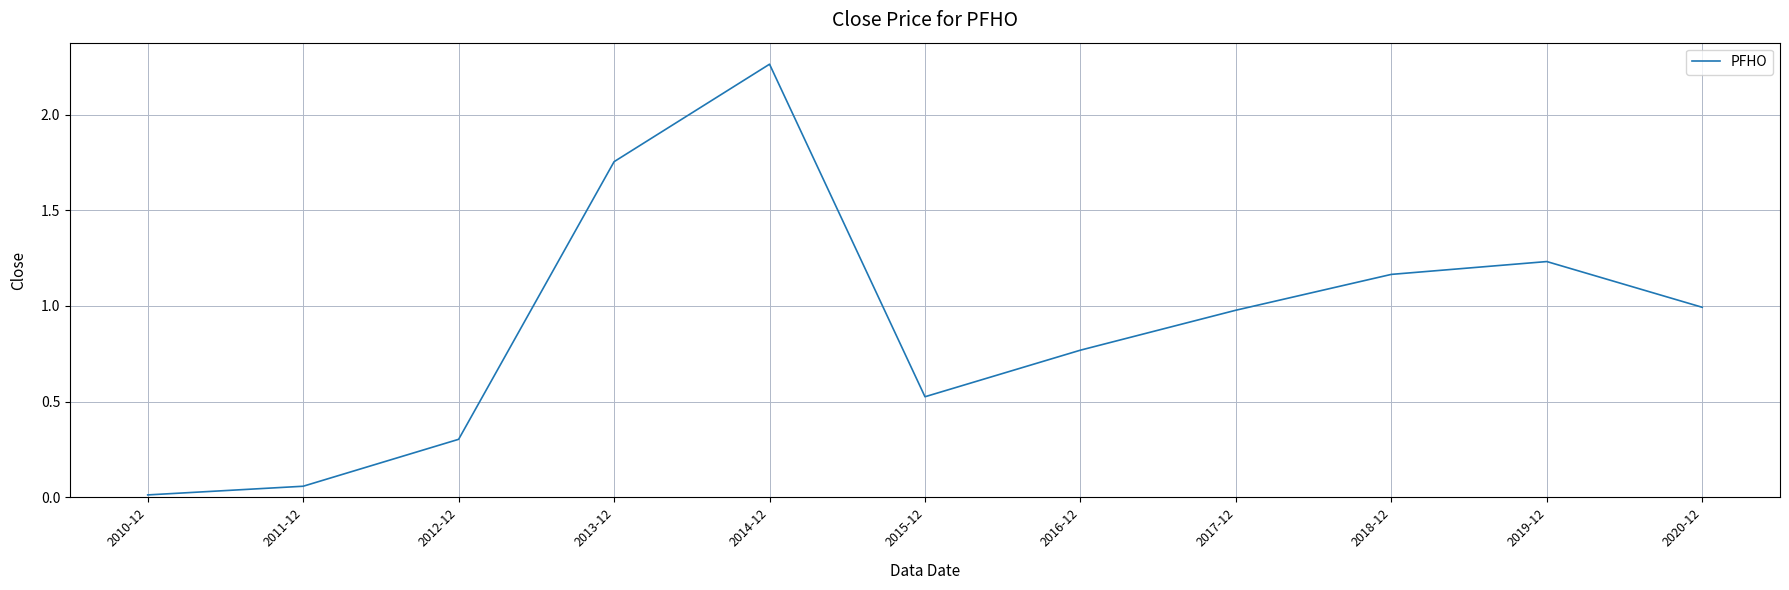

What position from the left is 2016-12?

7